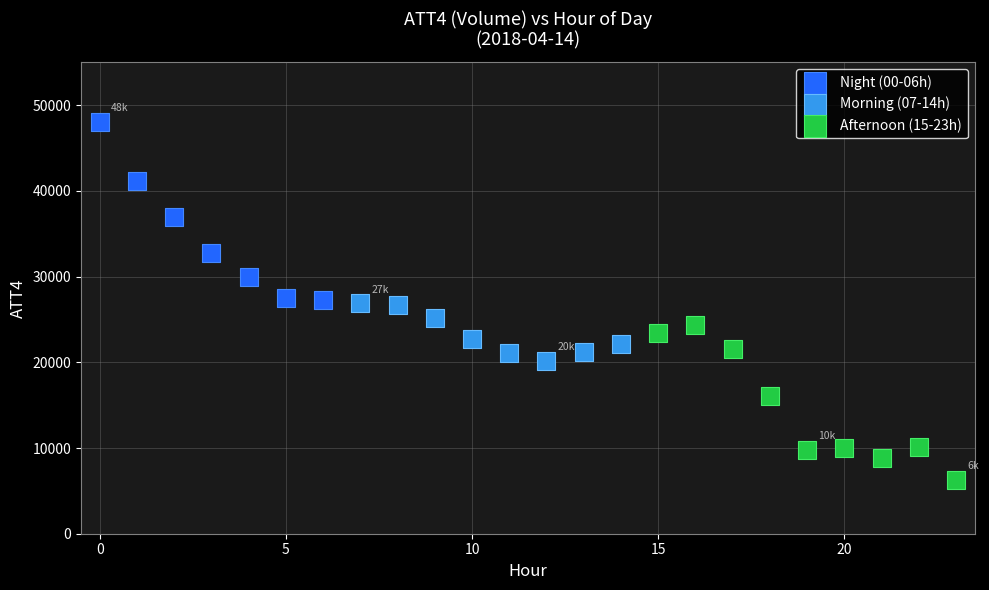

What are all the series names shown in the legend?

Night (00-06h), Morning (07-14h), Afternoon (15-23h)